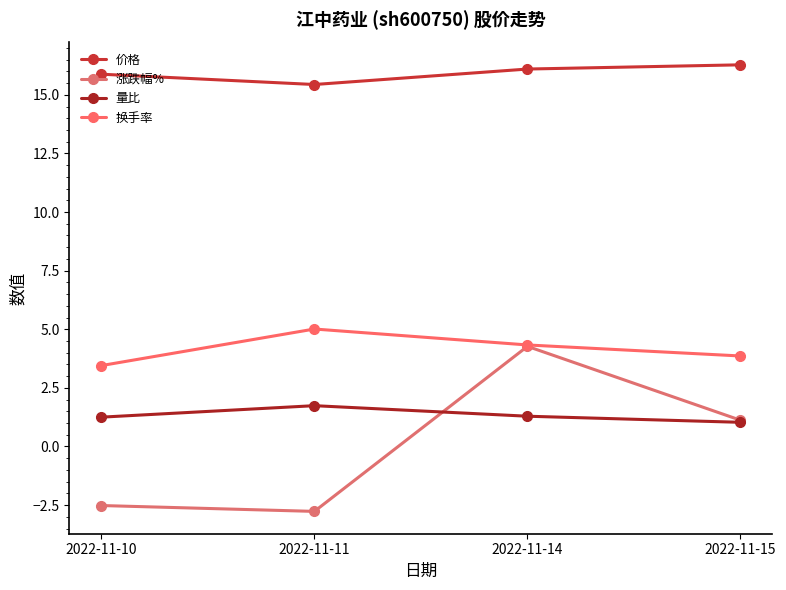

Which category has the lowest value in the 换手率 series?

2022-11-10